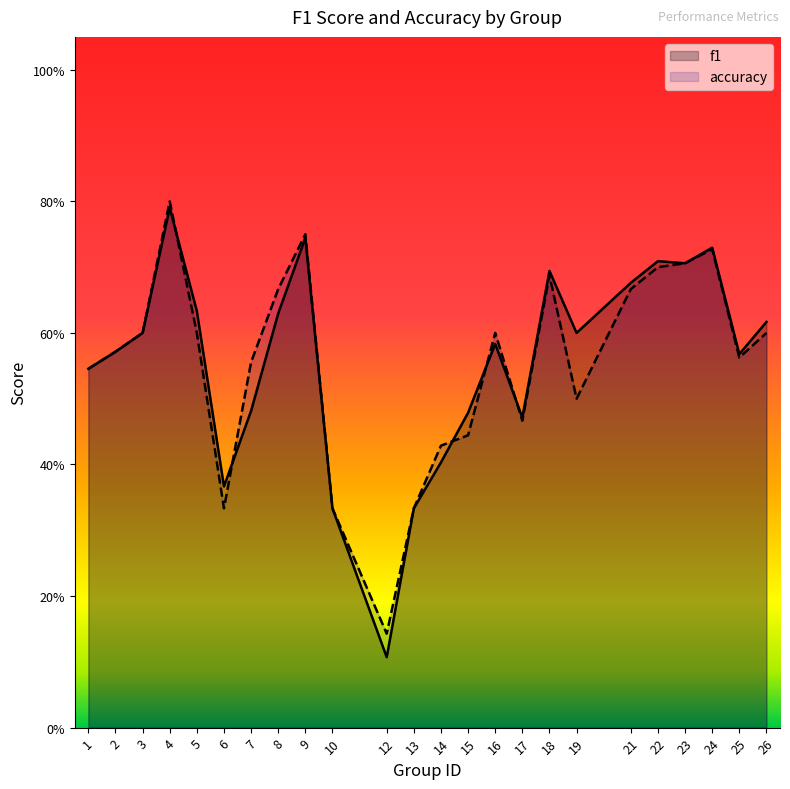

Reading left to right, extract all data points from this chart.

f1: 1=0.5	2=0.6	3=0.6	4=0.8	5=0.6	6=0.4	7=0.5	8=0.6	9=0.7	10=0.3	12=0.1	13=0.3	14=0.4	15=0.5	16=0.6	17=0.5	18=0.7	19=0.6	21=0.7	22=0.7	23=0.7	24=0.7	25=0.6	26=0.6
accuracy: 1=0.5	2=0.6	3=0.6	4=0.8	5=0.6	6=0.3	7=0.6	8=0.7	9=0.8	10=0.3	12=0.1	13=0.3	14=0.4	15=0.4	16=0.6	17=0.5	18=0.7	19=0.5	21=0.7	22=0.7	23=0.7	24=0.7	25=0.6	26=0.6